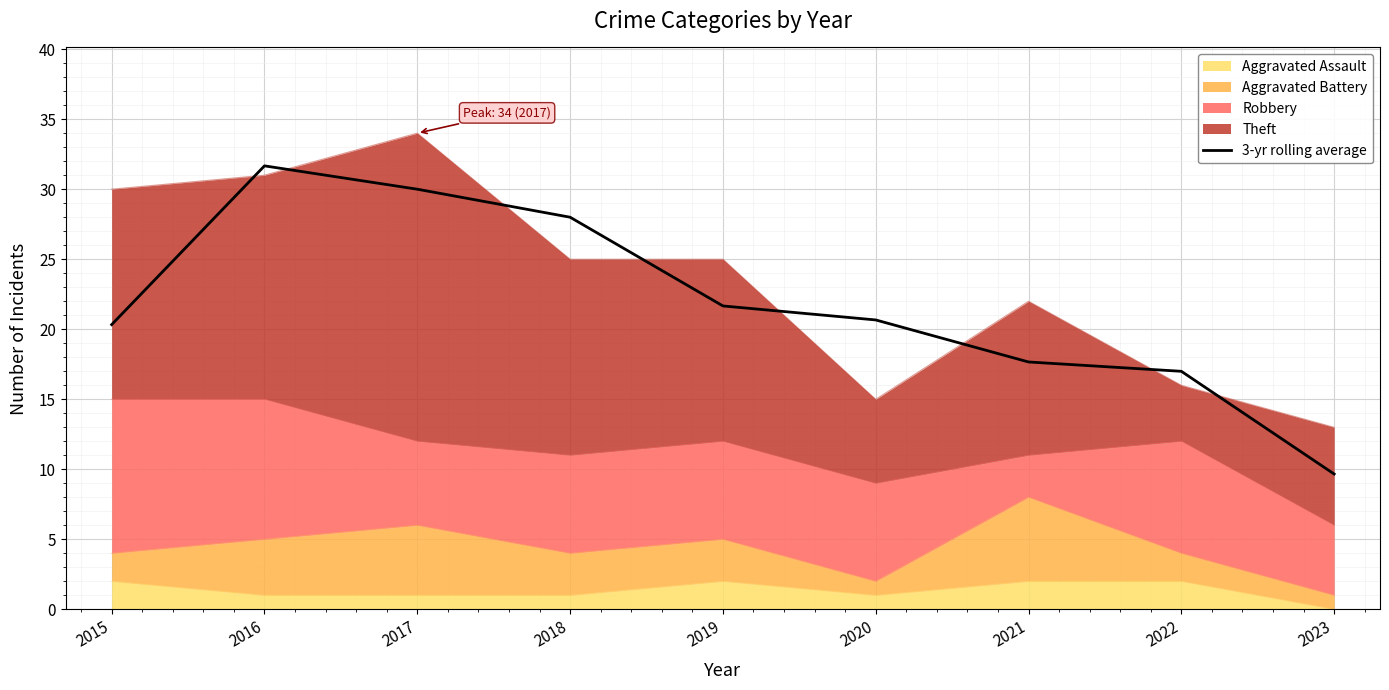

What is the value of the 3rd point from the left?

30.0